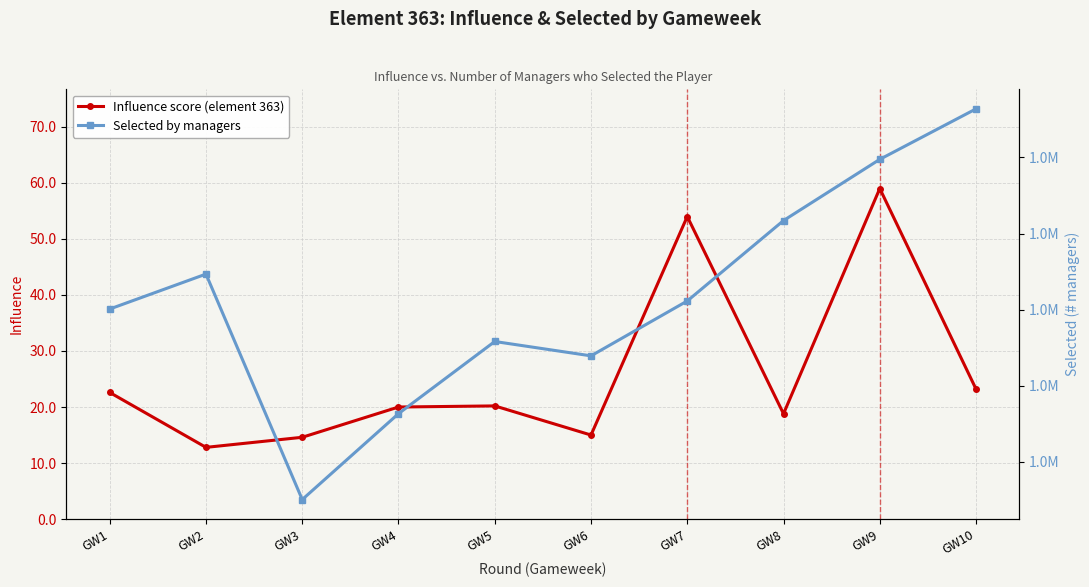

List the labels in order of Selected by managers value, smallest first.

GW3, GW4, GW6, GW5, GW1, GW7, GW2, GW8, GW9, GW10